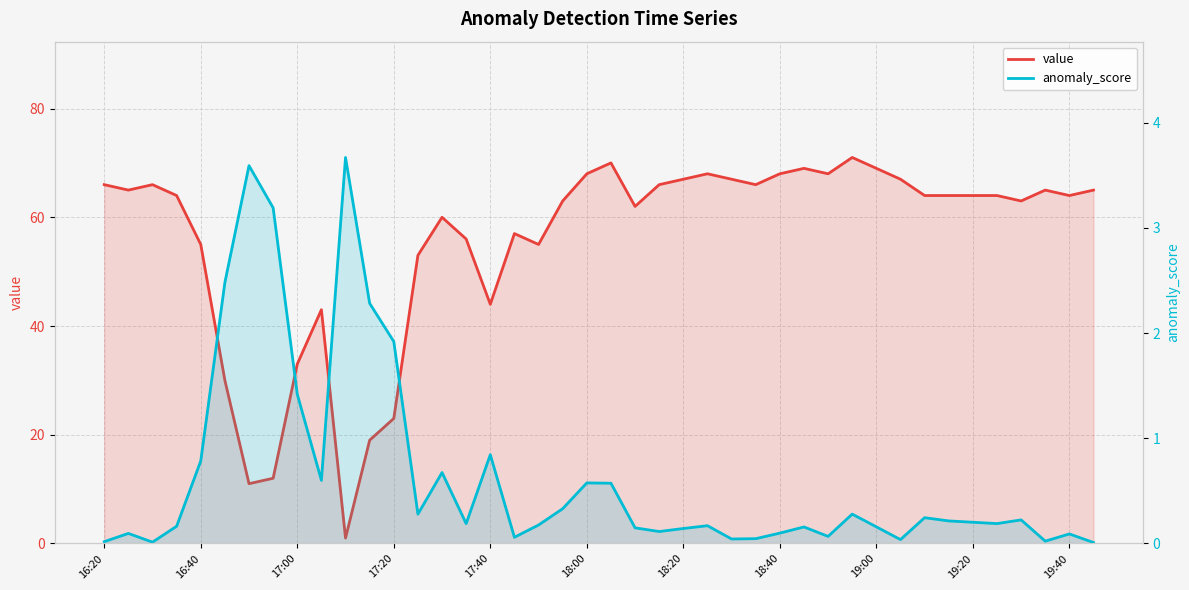

How many times do anomaly_score and value cross each other?

2